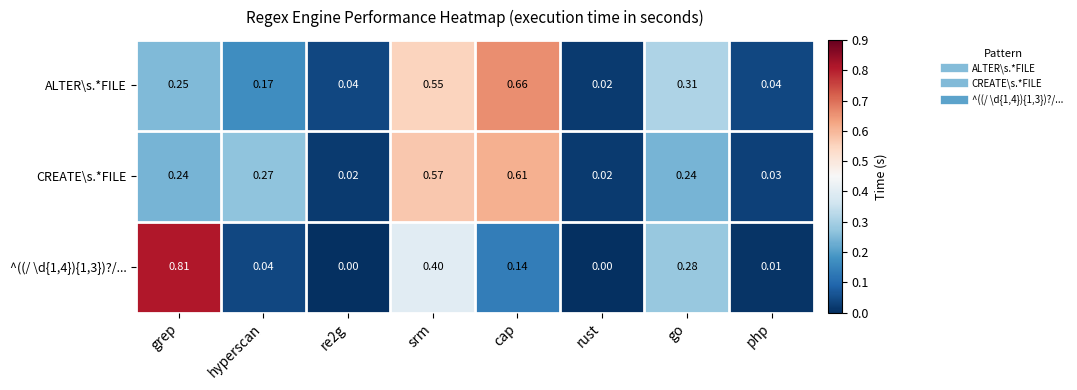

Which series has the largest total across all categories?

ALTER\s.*FILE